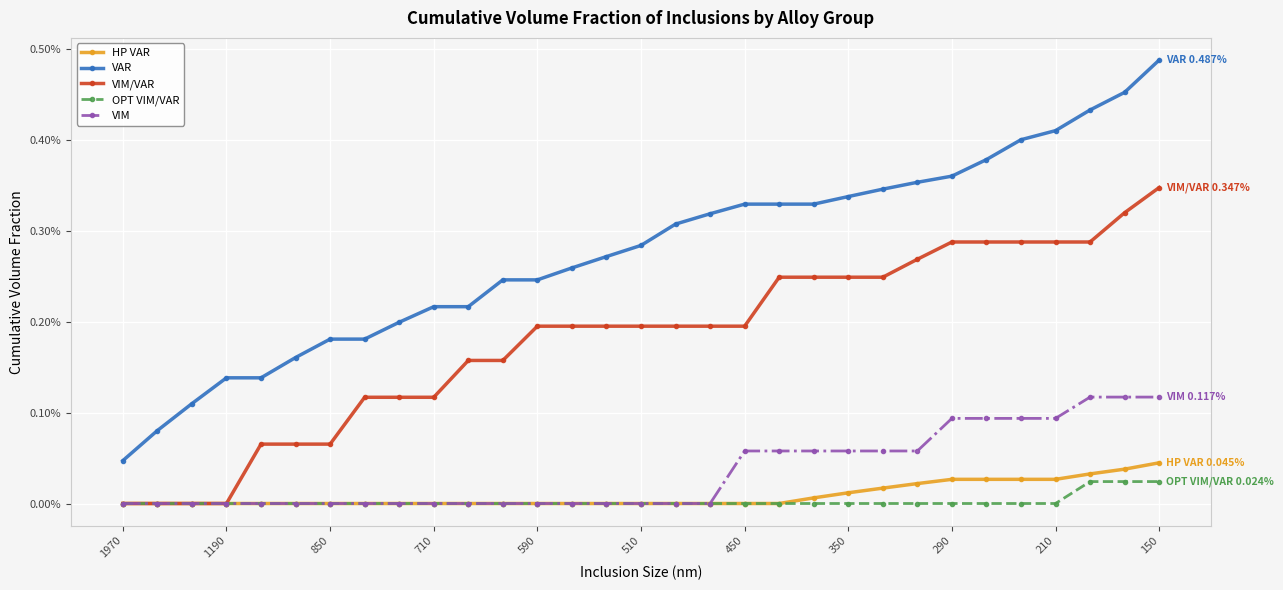

What are all the series names shown in the legend?

HP VAR, VAR, VIM/VAR, OPT VIM/VAR, VIM